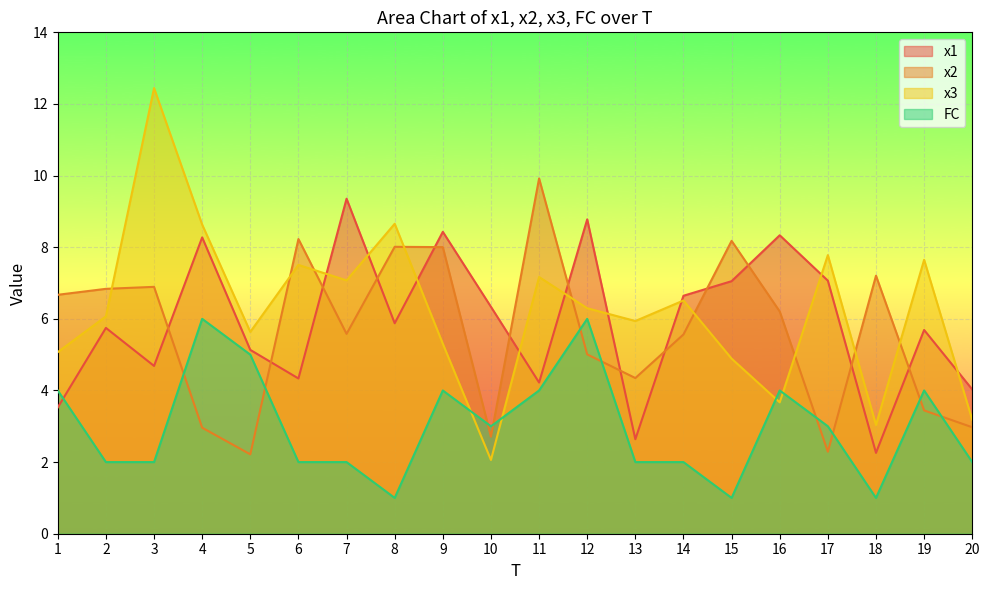

After their last crossing, which series has the higher values: x2 or x3?

x3